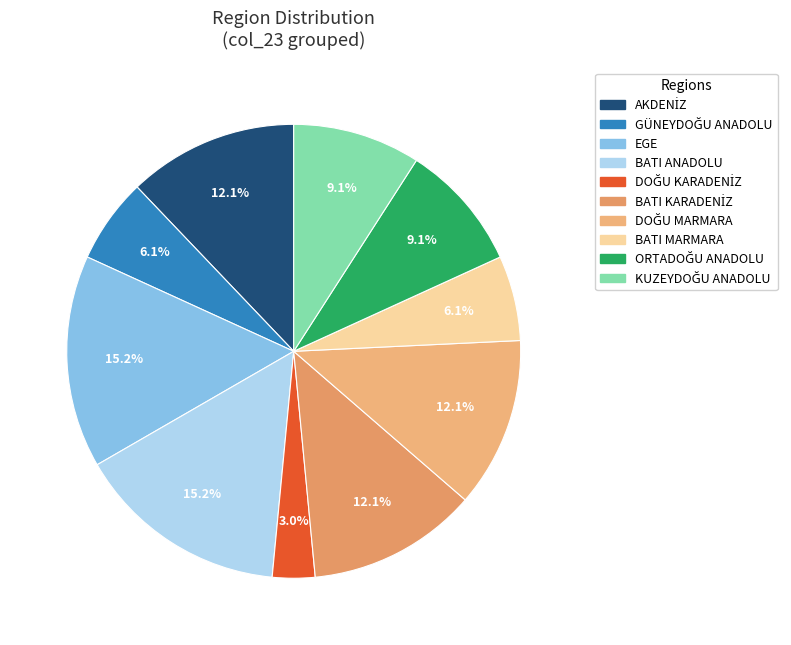

What is the ratio of the value at EGE to the value at KUZEYDOĞU ANADOLU?

1.7